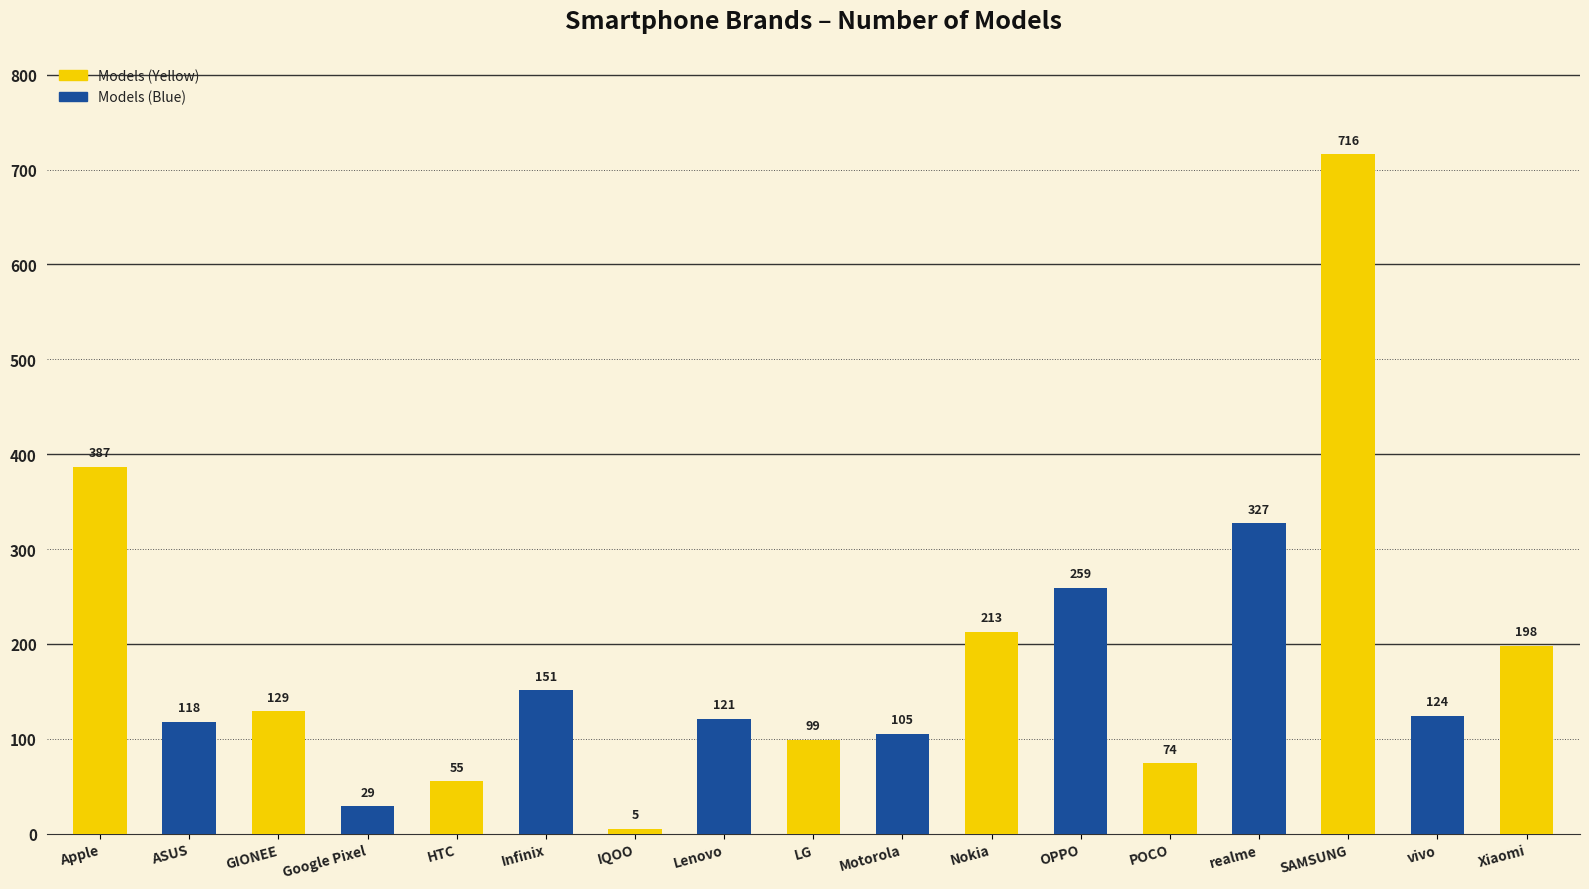

Rank the categories by value from lowest to highest.

IQOO, Google Pixel, HTC, POCO, LG, Motorola, ASUS, Lenovo, vivo, GIONEE, Infinix, Xiaomi, Nokia, OPPO, realme, Apple, SAMSUNG